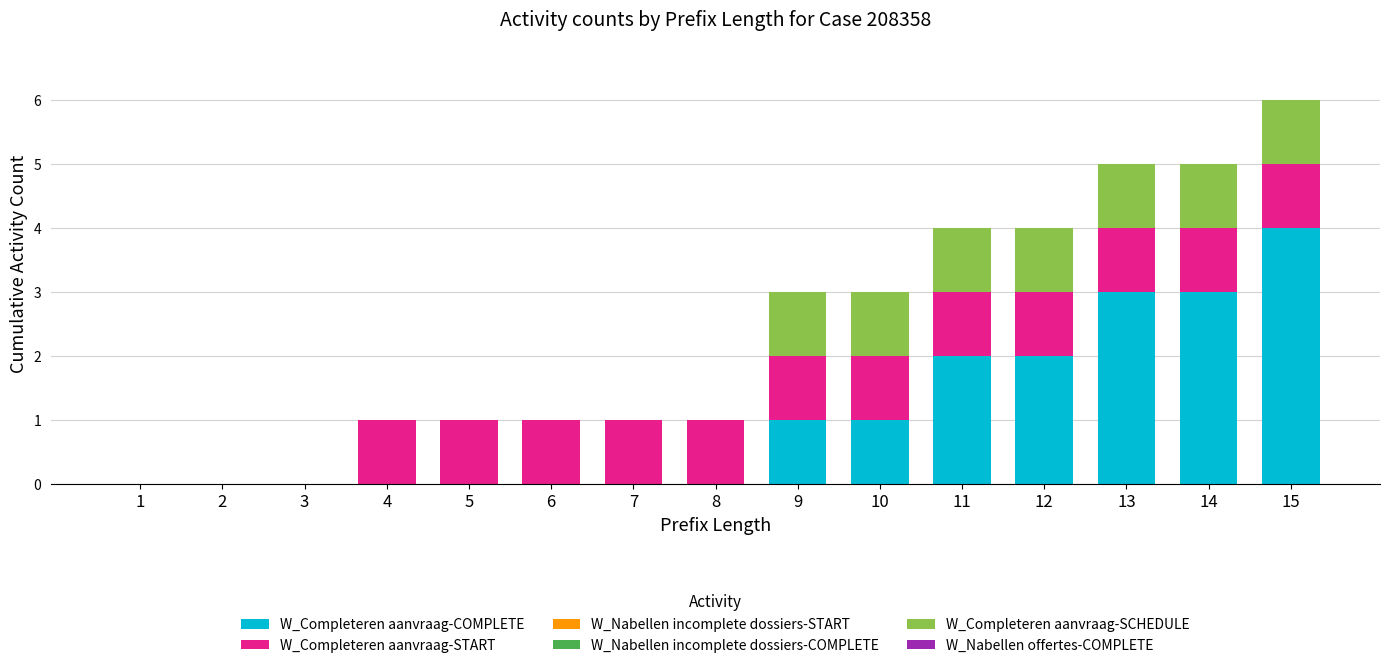

Which category has the highest value in the W_Completeren aanvraag-COMPLETE series?

15